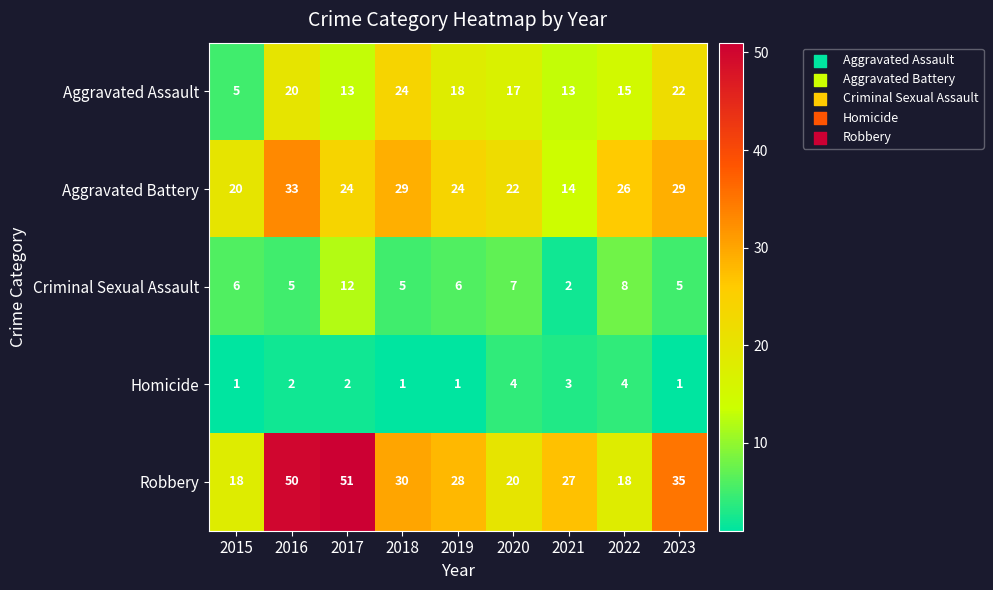

What is the difference between the maximum and minimum values in the Aggravated Assault series?

19